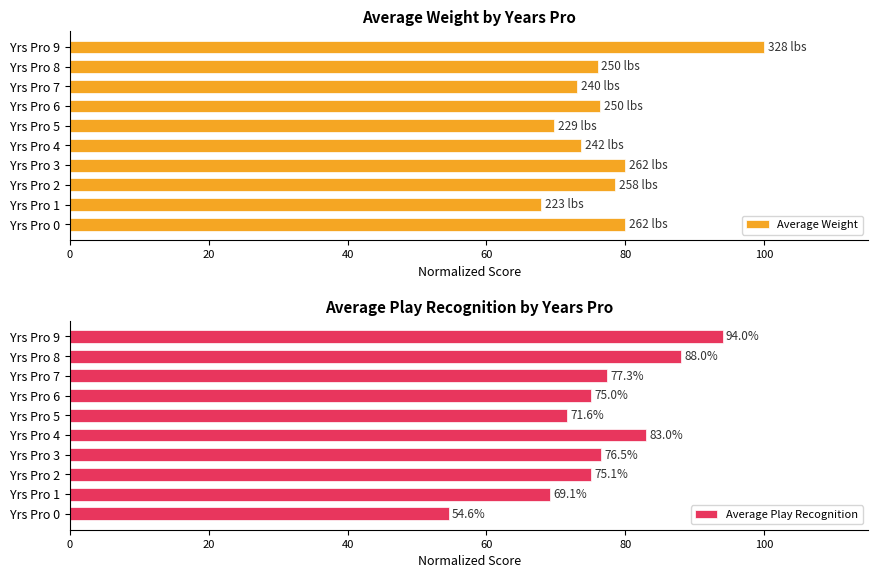

What is the value of the Average Weight bar at the 3rd from the left?

78.6